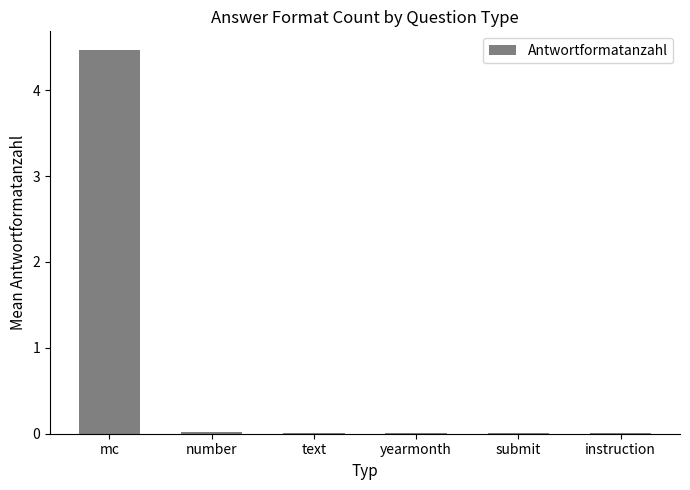

Is it true that the value at yearmonth is 0.0?

True